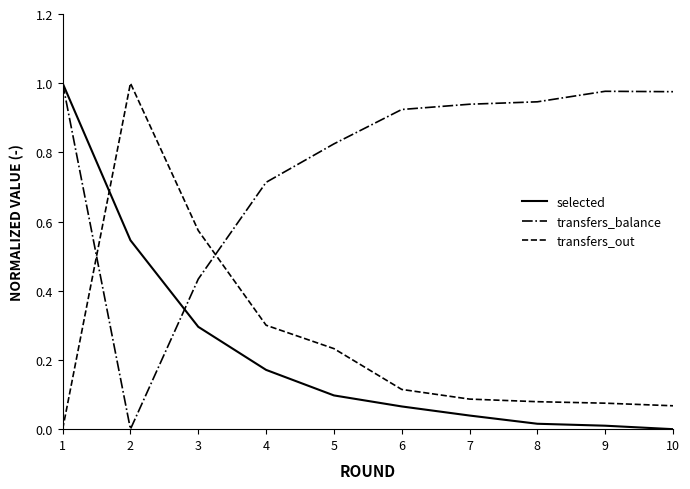

After their last crossing, which series has the higher values: transfers_out or transfers_balance?

transfers_balance